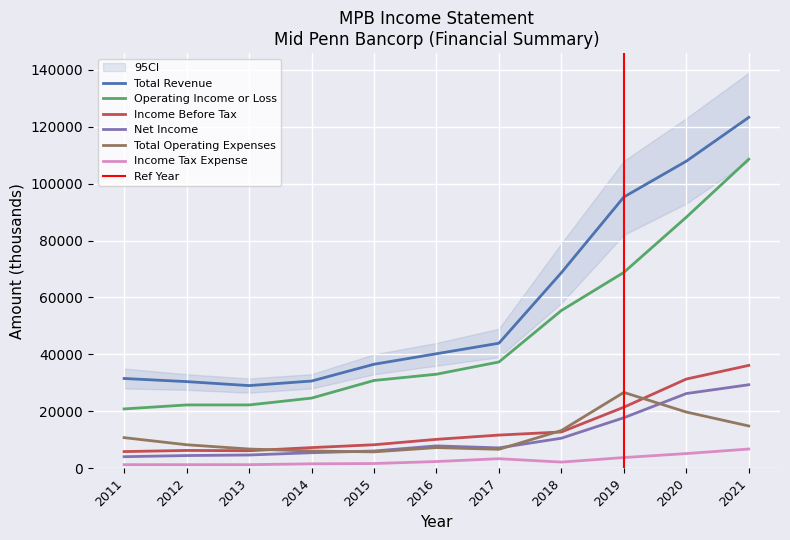

The value of Total Operating Expenses at 2015 is 8450. True or false?

False